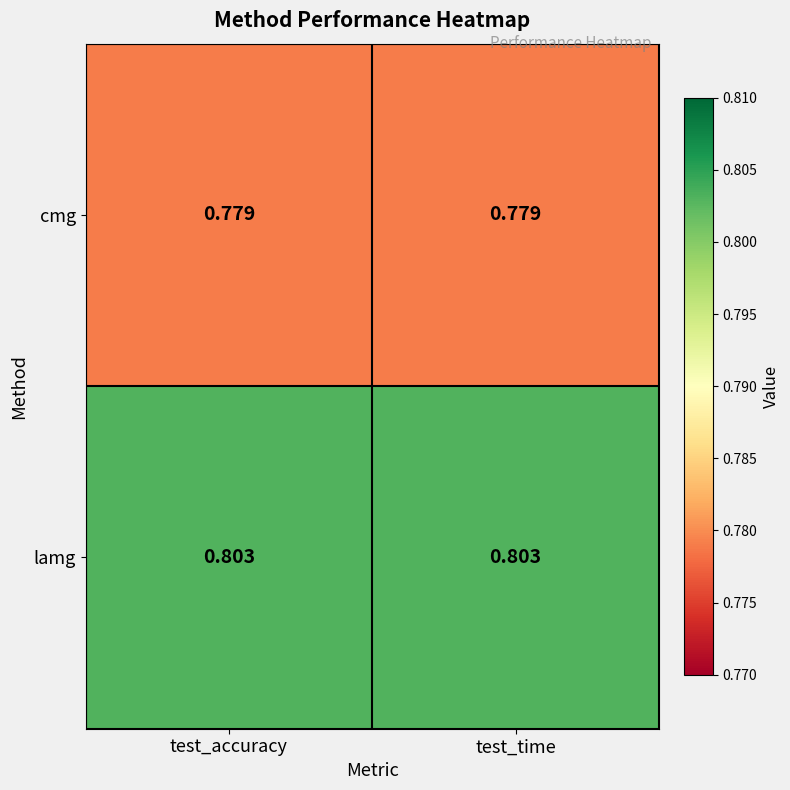

List the series in order of their peak value, lowest first.

cmg, lamg